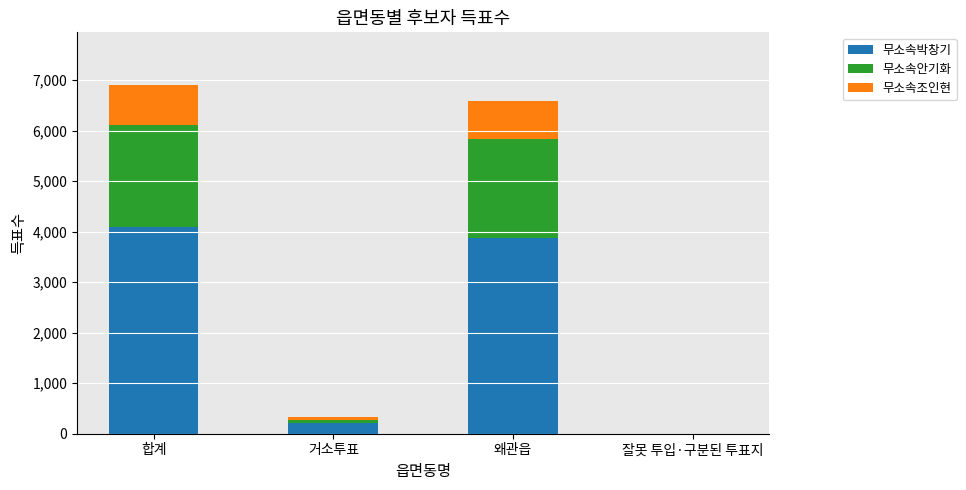

What is the highest value of the 무소속박창기 series?

4083